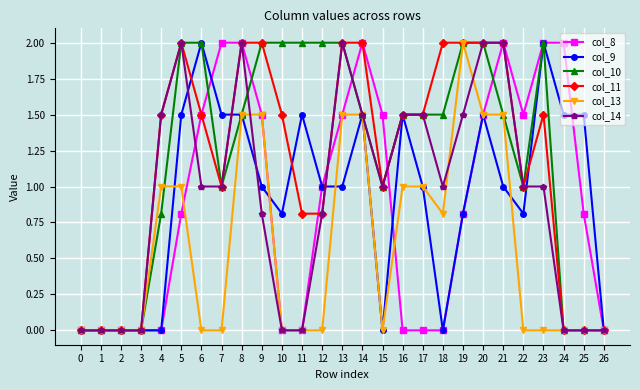

What is the difference between the highest and lowest values at 10?

2.0